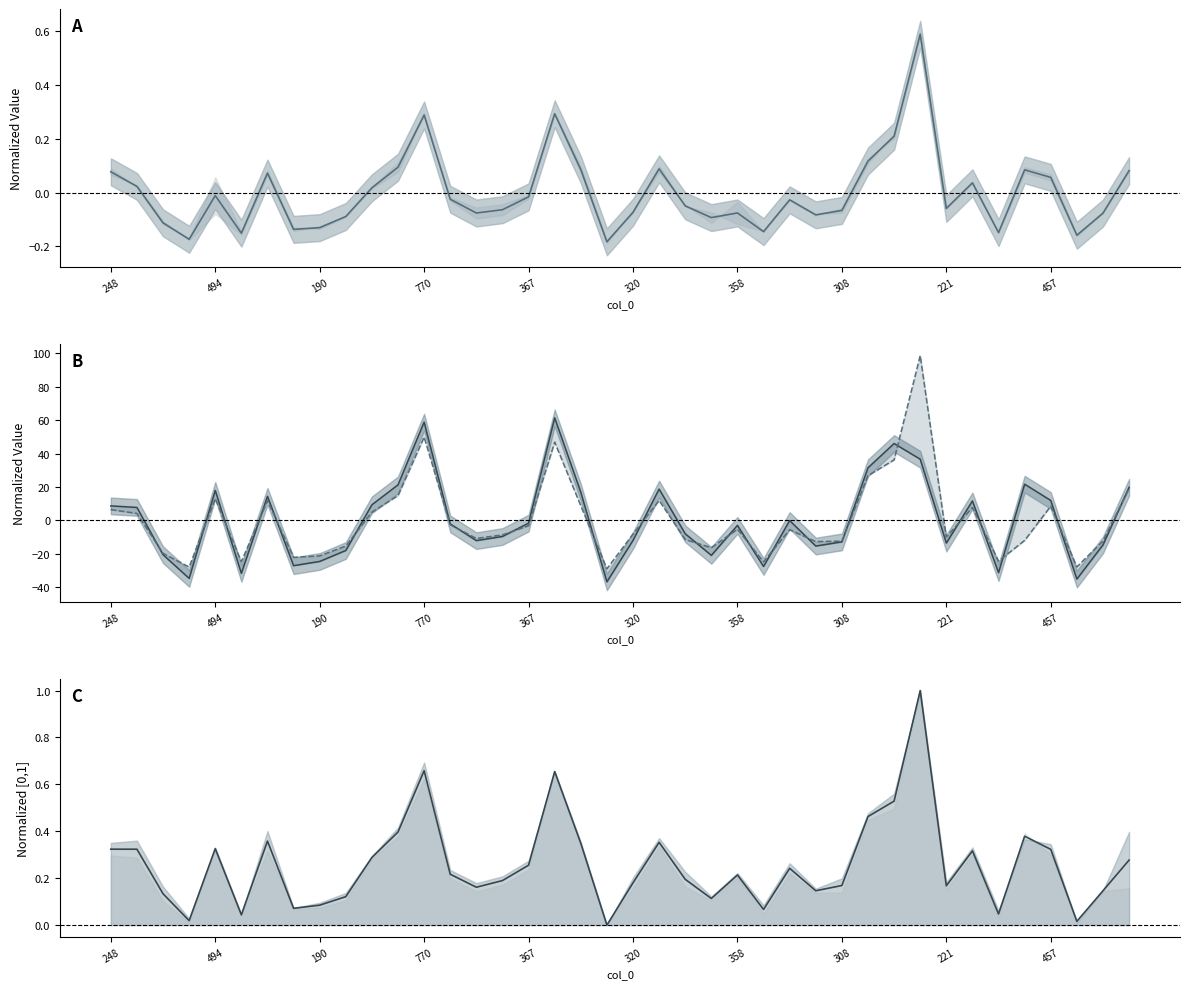

True or false: col_31 line and col_4 center cross at least once.

True